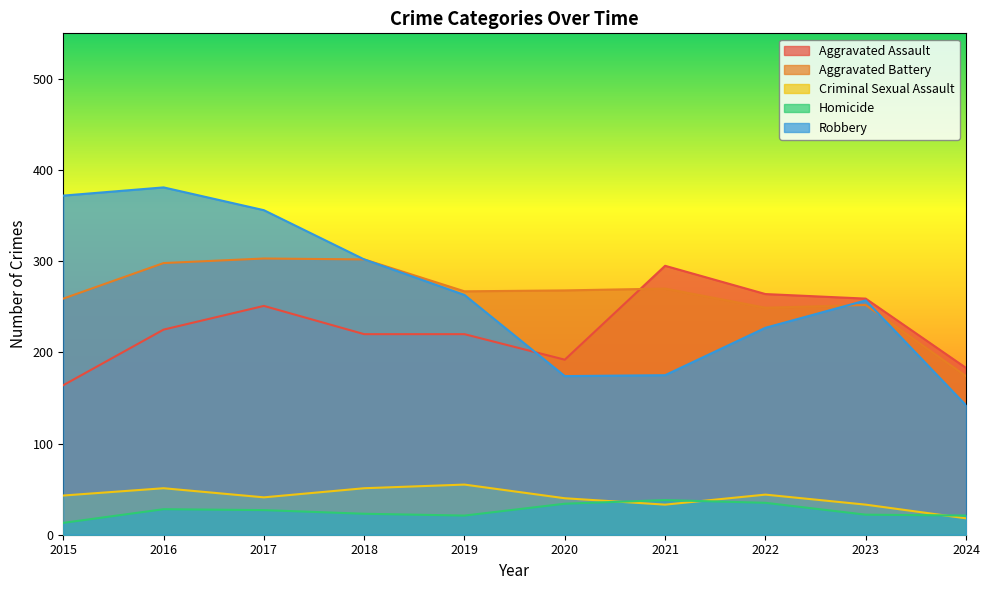

How many data points in Aggravated Battery are above 268?

4